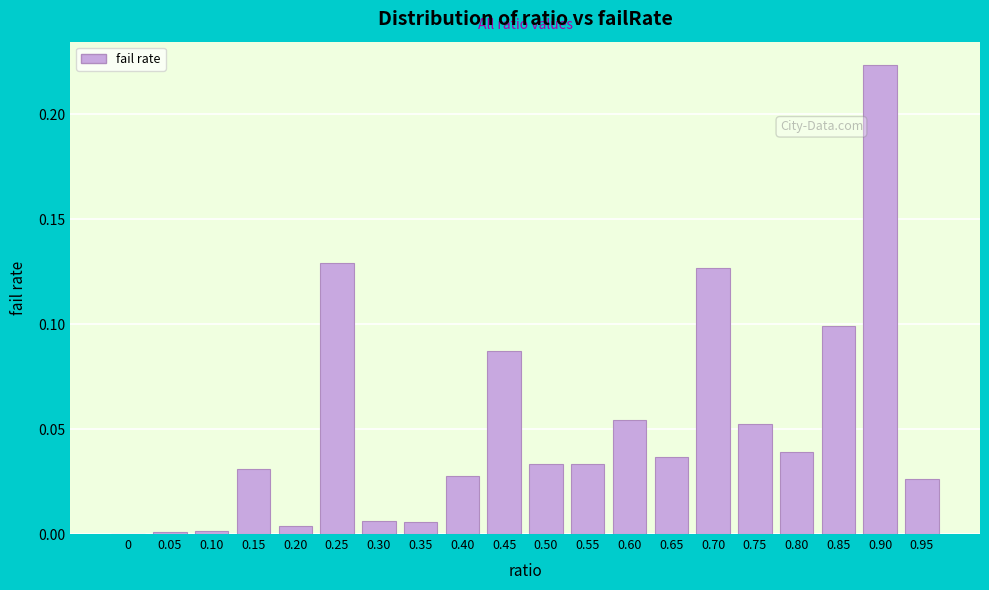

What is the sum of all values?

1.0